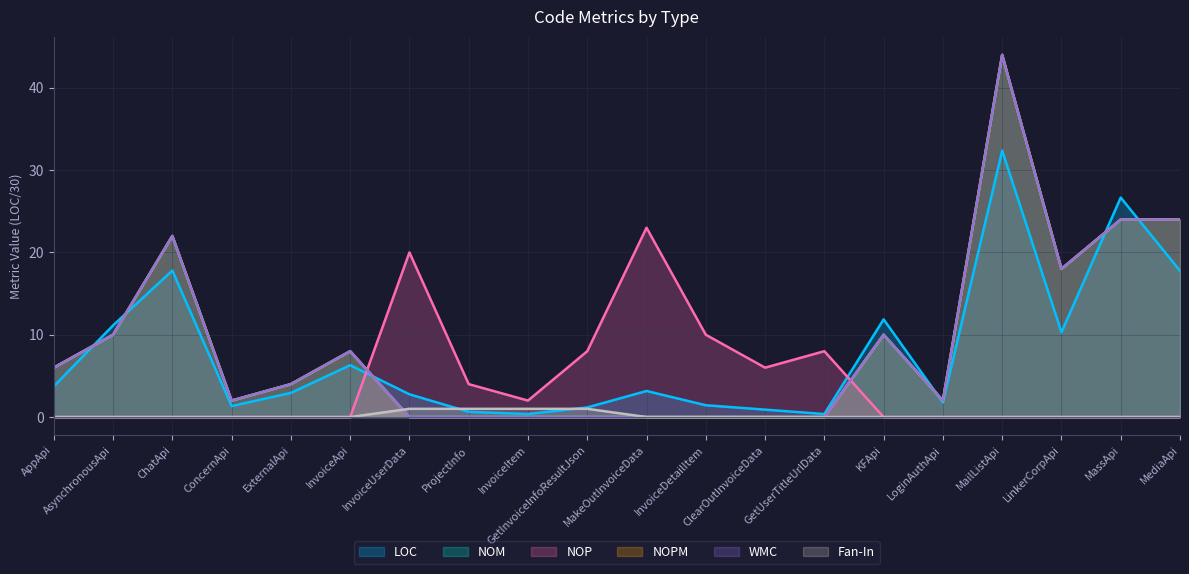

How many data points in LOC are above 3?

10